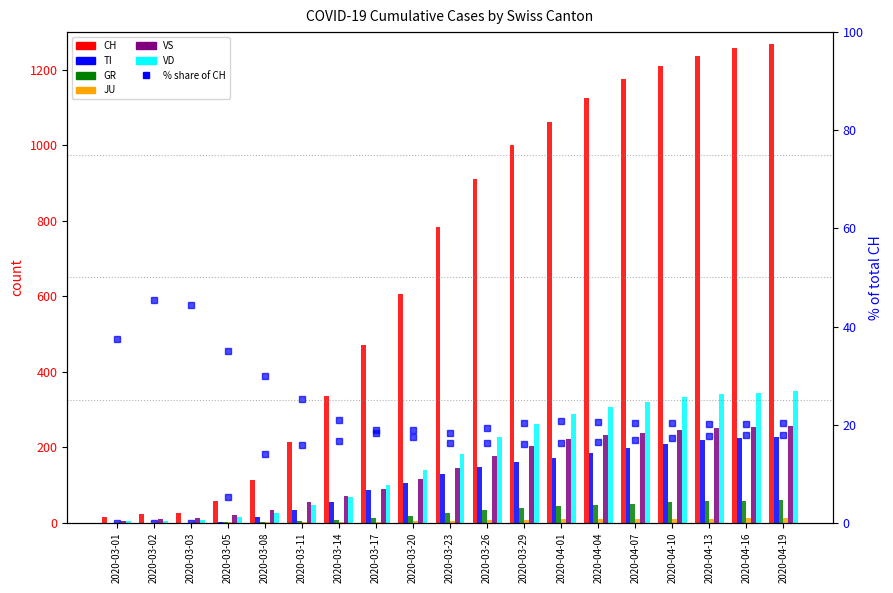

What is the difference between the maximum and second lowest values in the VS series?

247